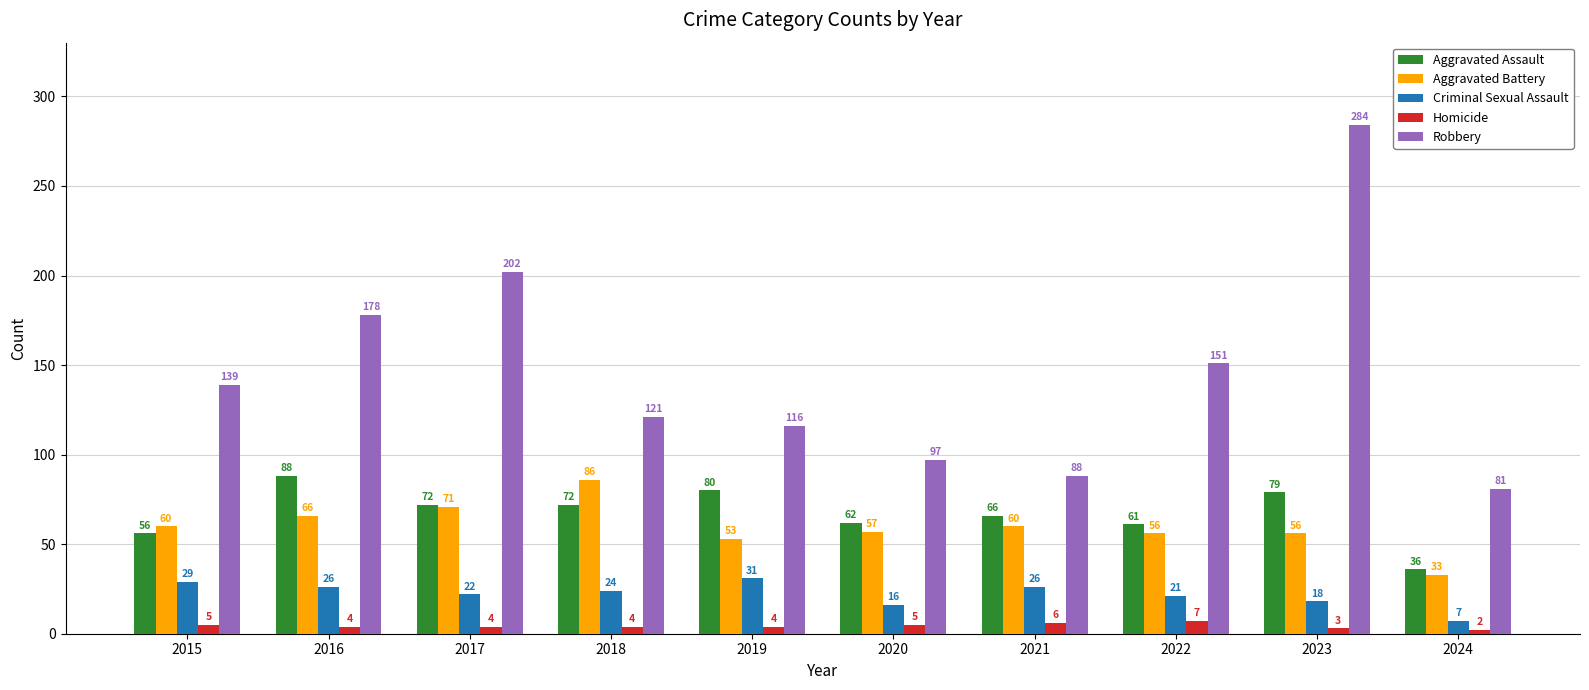

What is the difference between the Homicide values at 2022 and 2015?

2